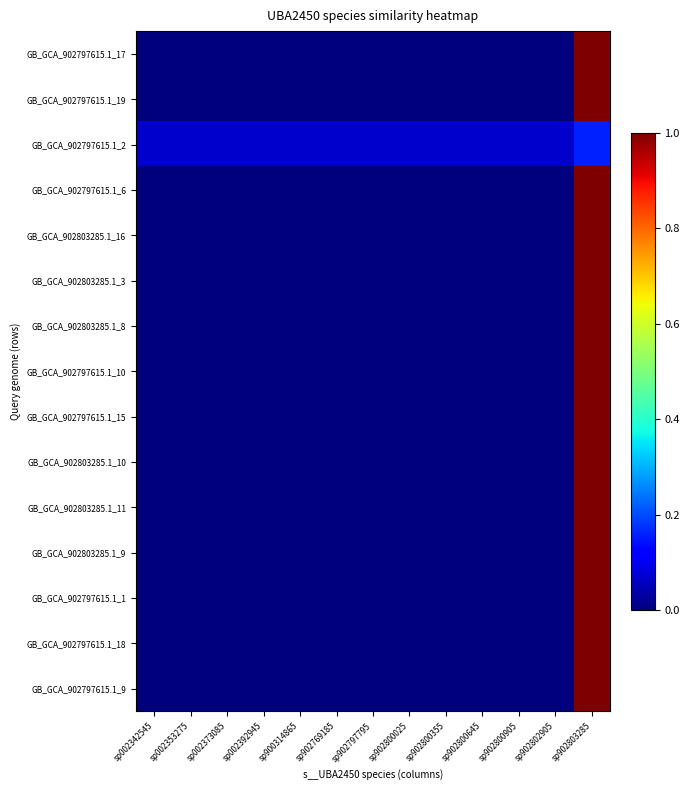

Count the number of categories in the chart.

13